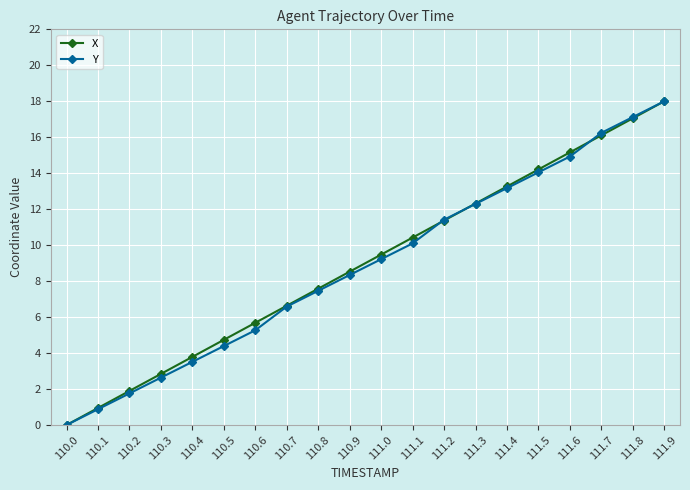

Between 110.3 and 111.5, which series saw the biggest shift?

Y